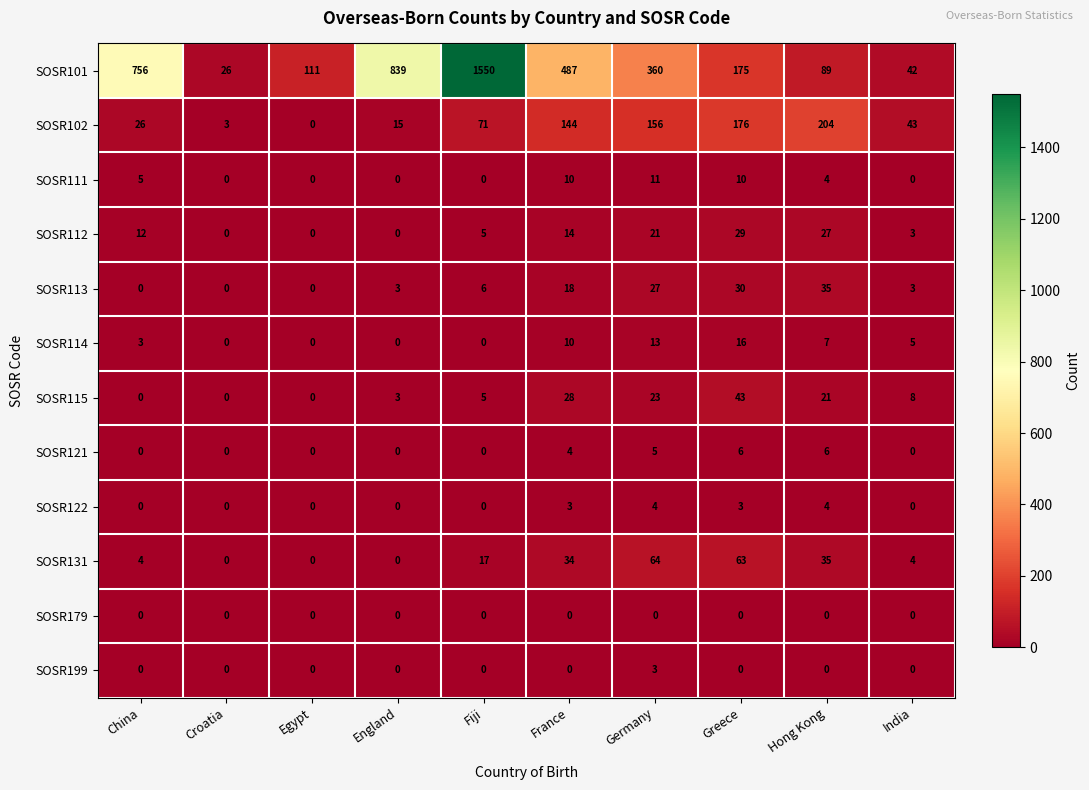

Which category has the highest value across all series?

Fiji